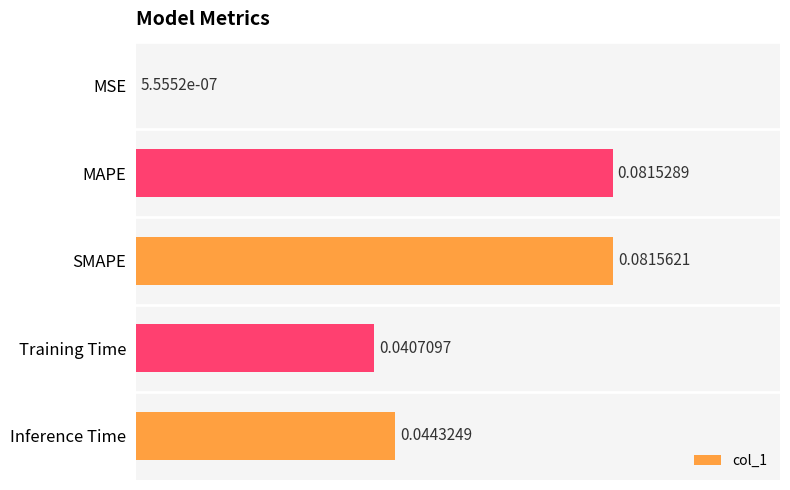

Between MSE and SMAPE, which is larger?

SMAPE